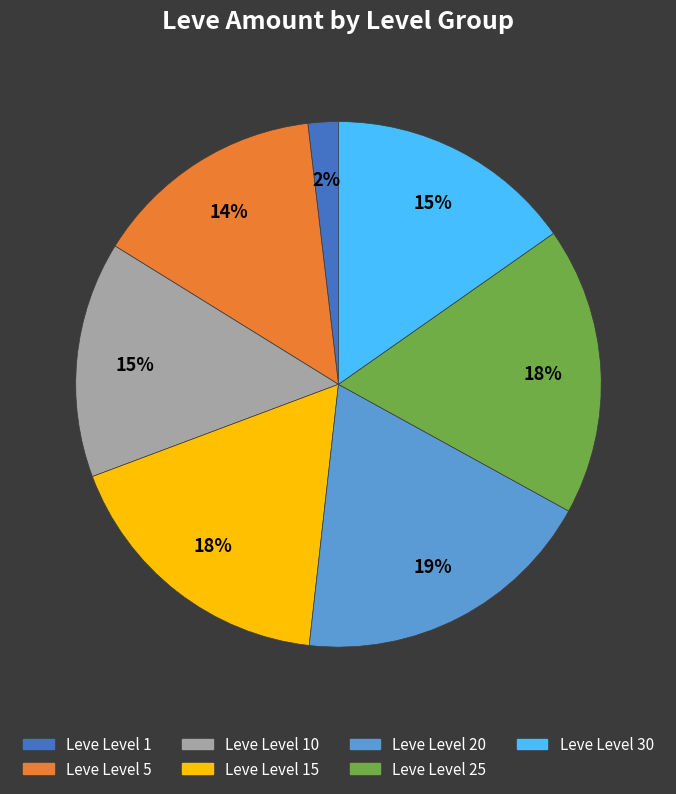

Count the number of slices in the pie.

7